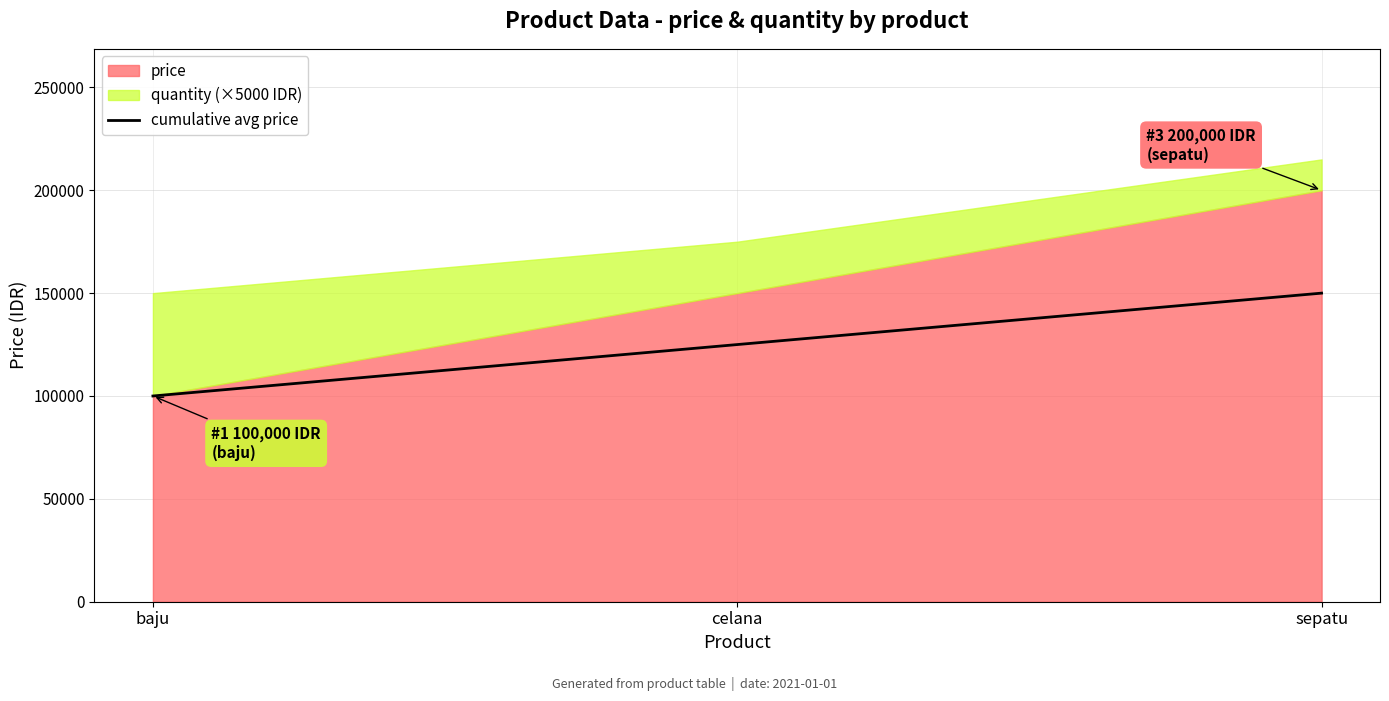

Is it true that cumulative avg price equals 241445 at sepatu?

False